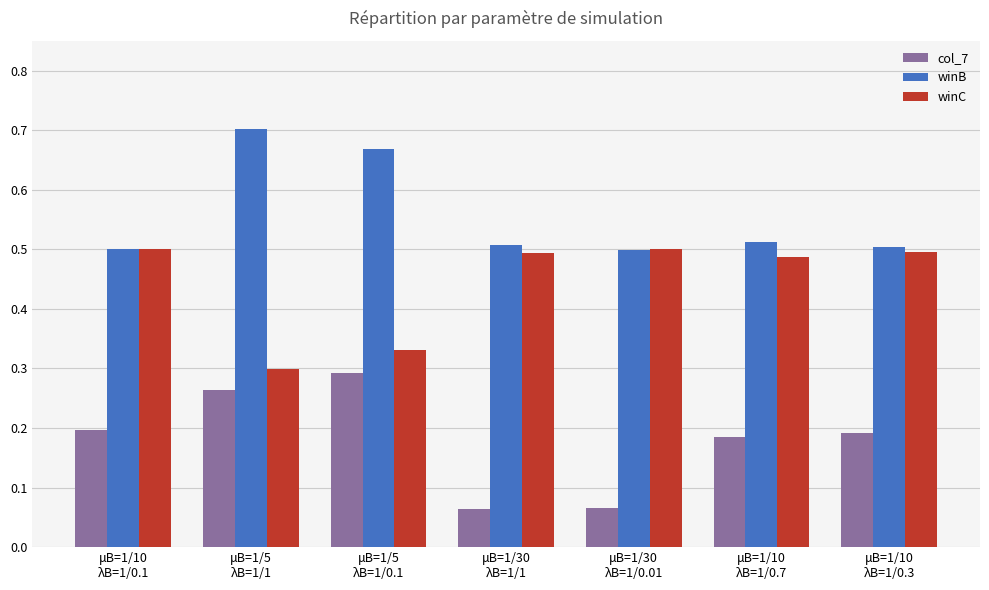

How many winC values are between 0 and 1?

7